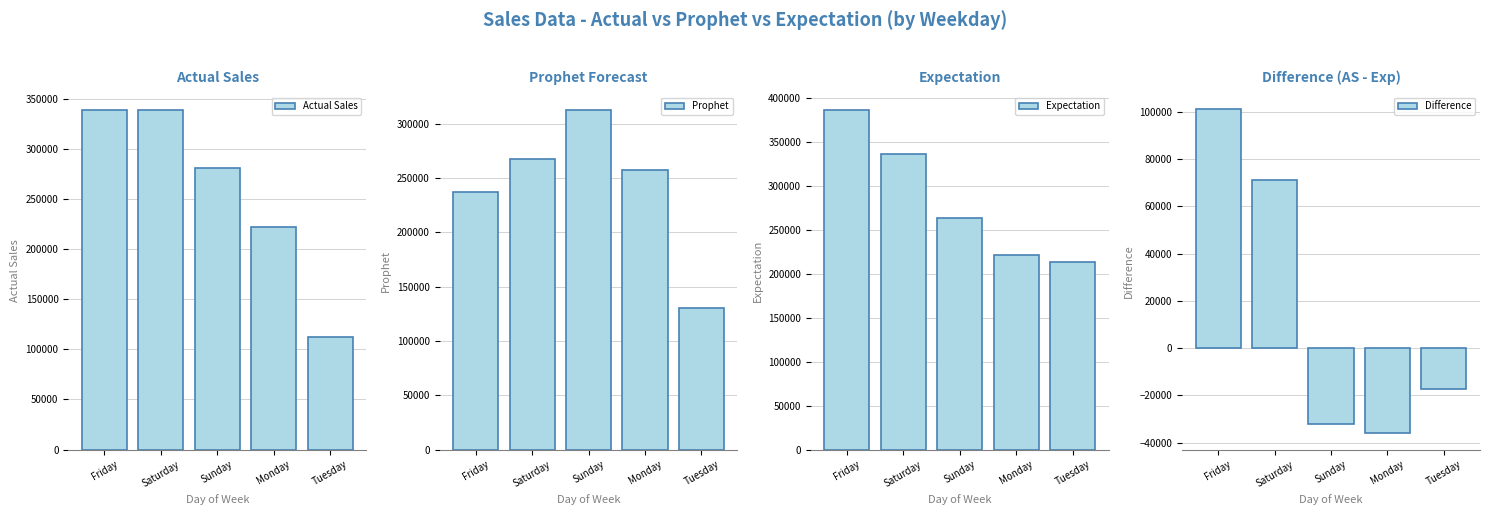

List the labels in order of Prophet value, largest first.

Sunday, Saturday, Monday, Friday, Tuesday